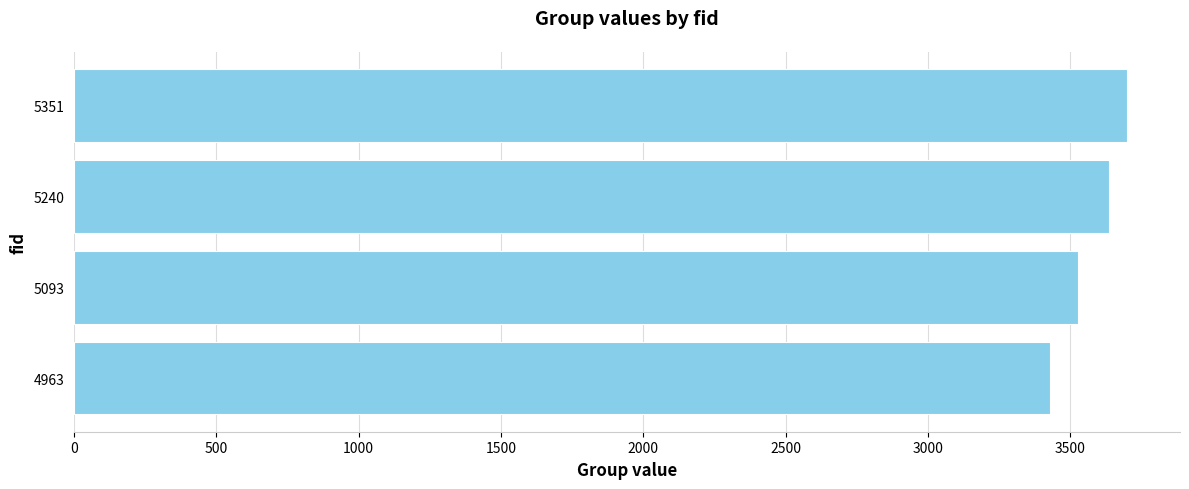

List the labels in order of value, largest first.

5351, 5240, 5093, 4963